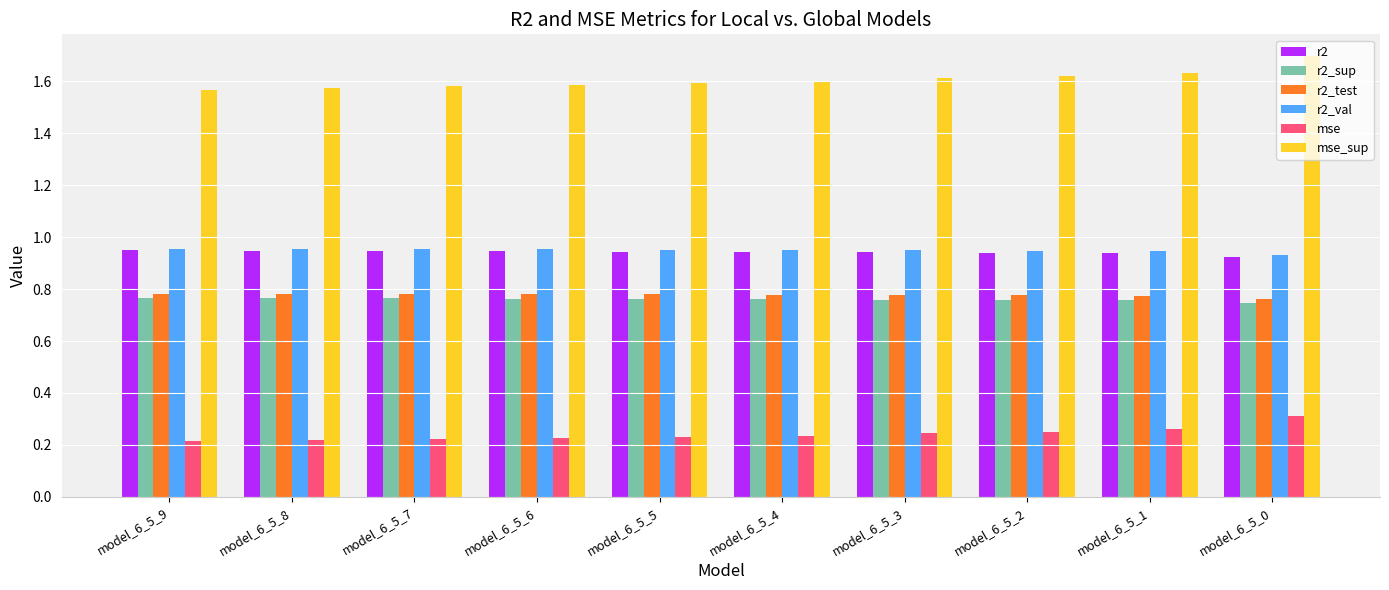

Which series has the largest range (max minus min)?

mse_sup